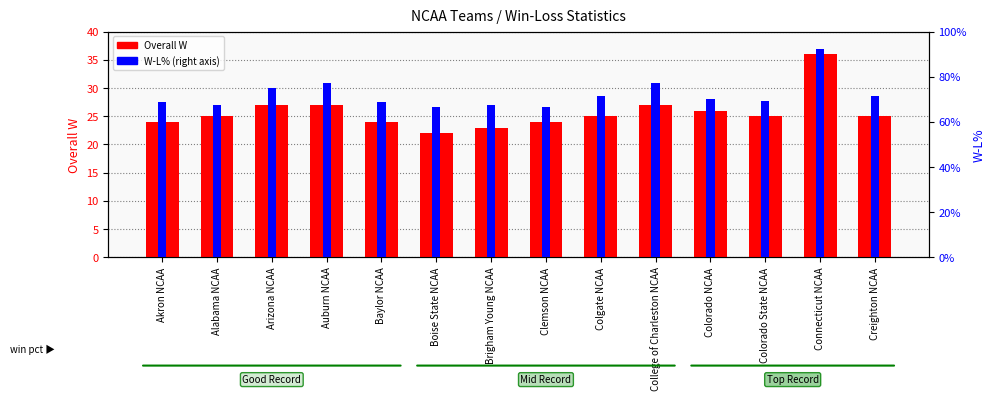

How many W-L% values are between 0 and 1?

14